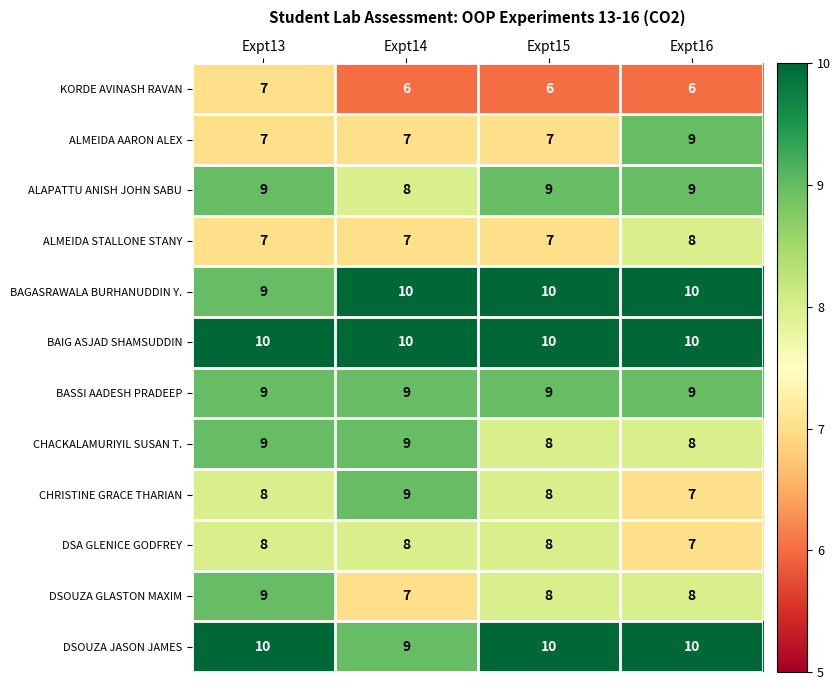

At how many categories does at least one series exceed 9?

4